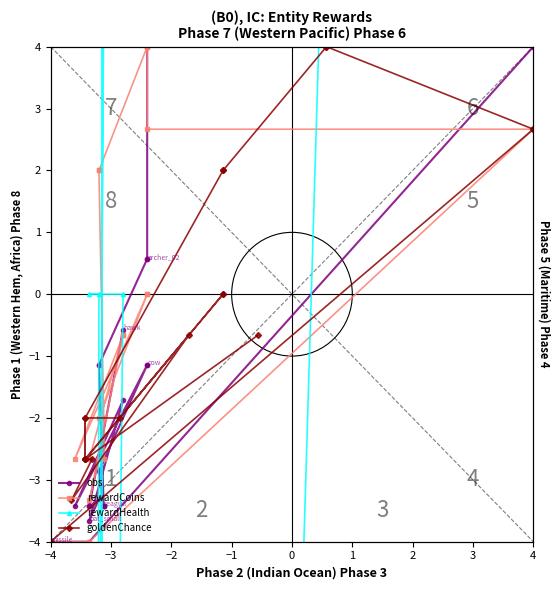

True or false: rewardHealth has more than 0 interior local peaks.

False